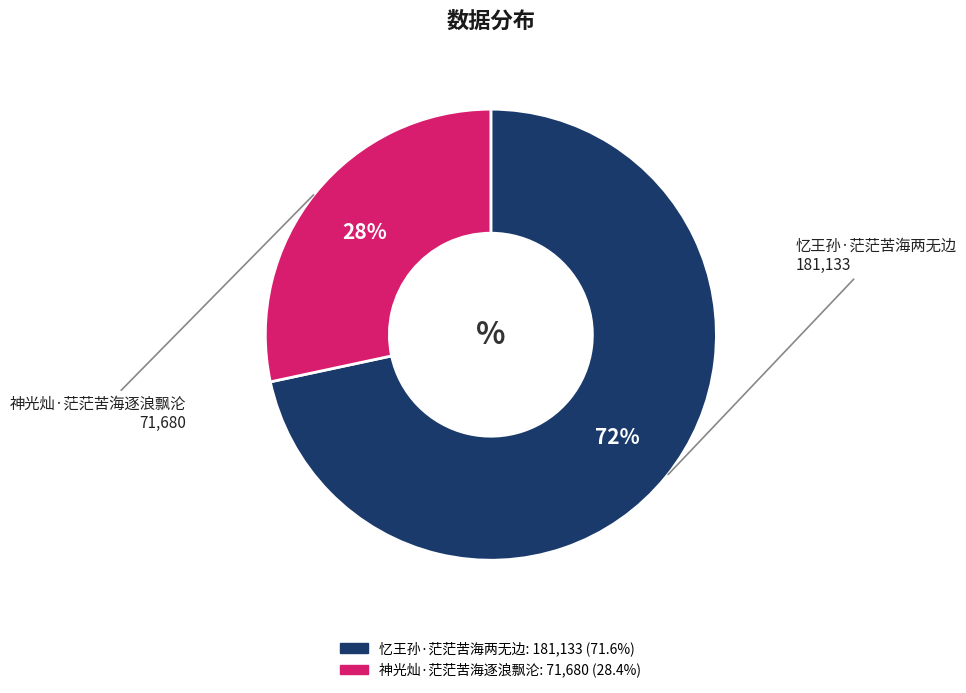

Rank the categories by value from lowest to highest.

神光灿·茫茫苦海逐浪飘沦, 忆王孙·茫茫苦海两无边